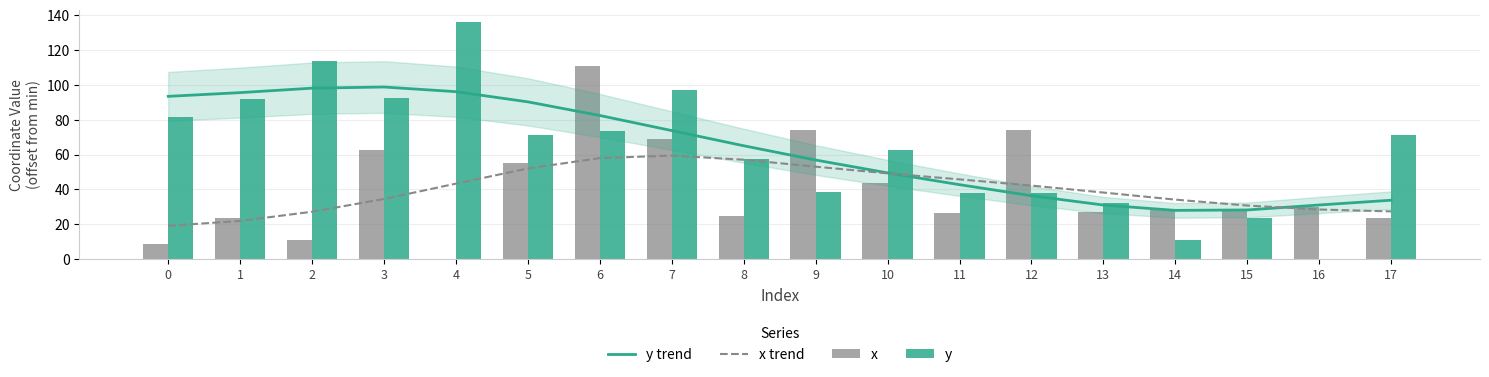

What is the highest value of the x trend series?

59.5